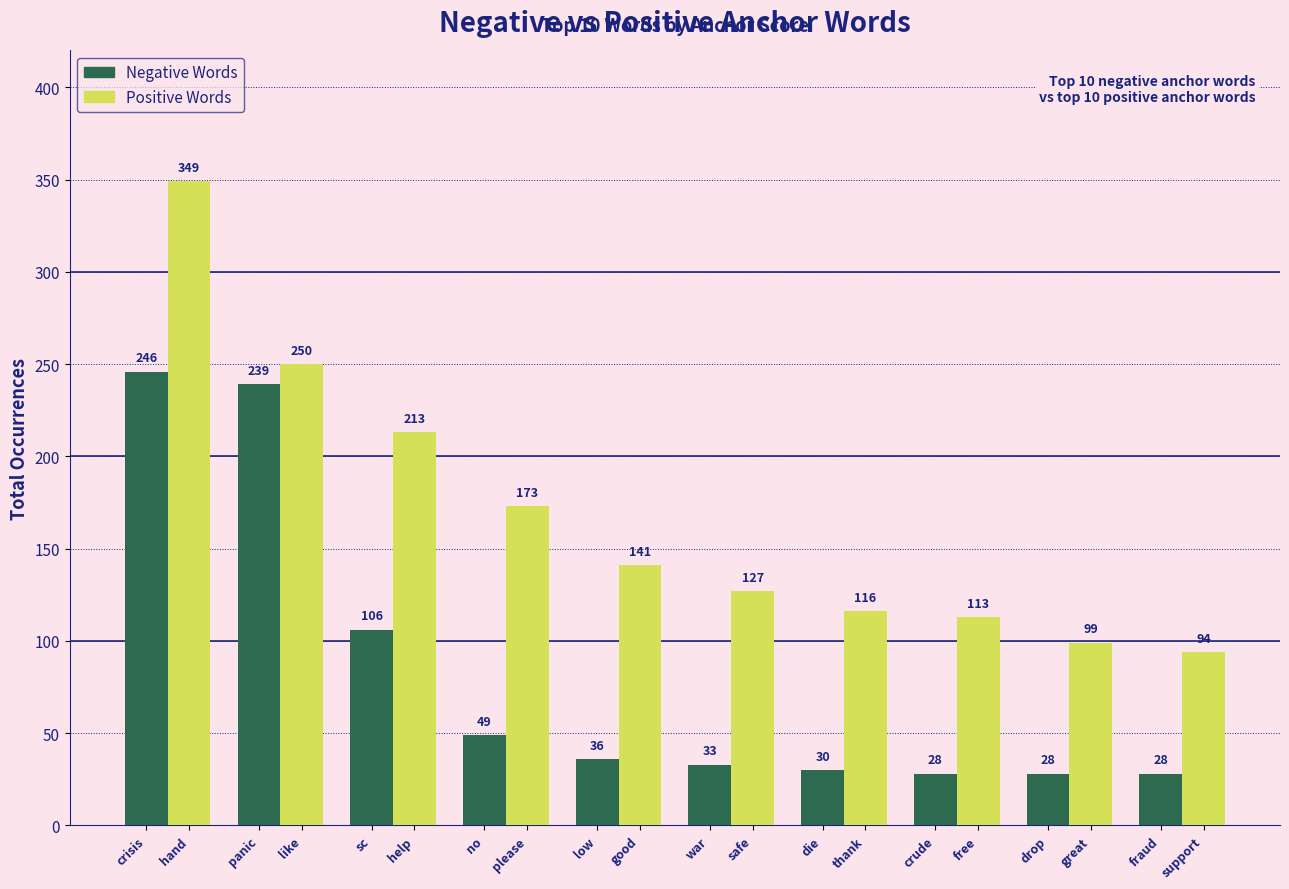

How many data points does each series have?

10